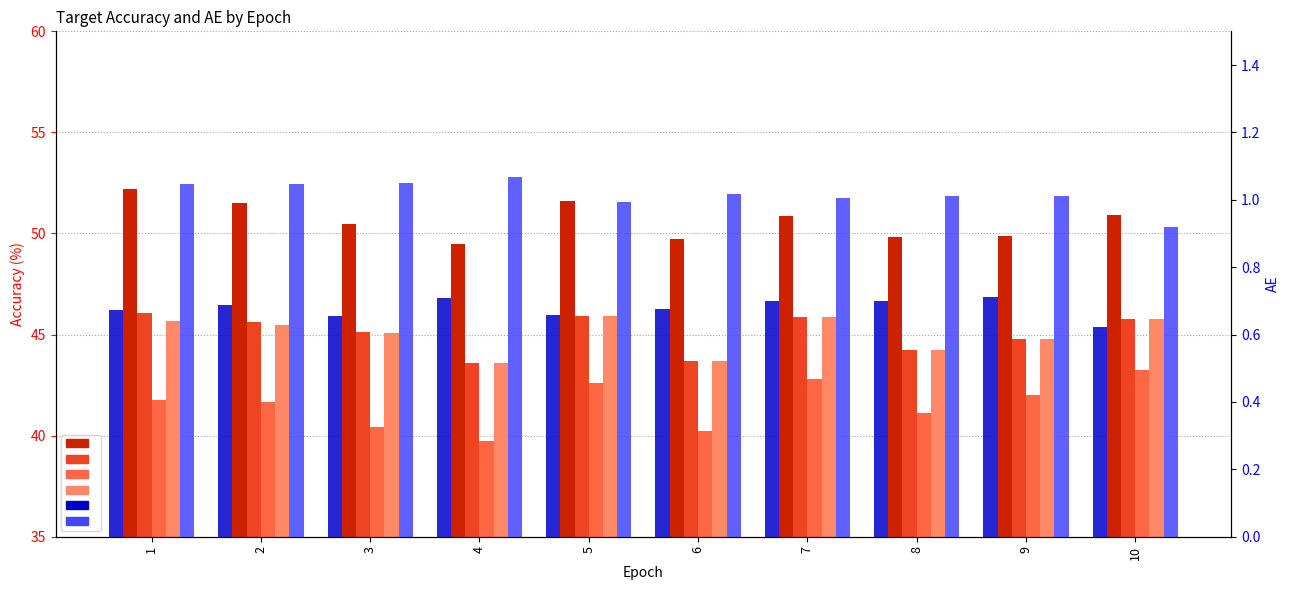

How many data points does each series have?

10